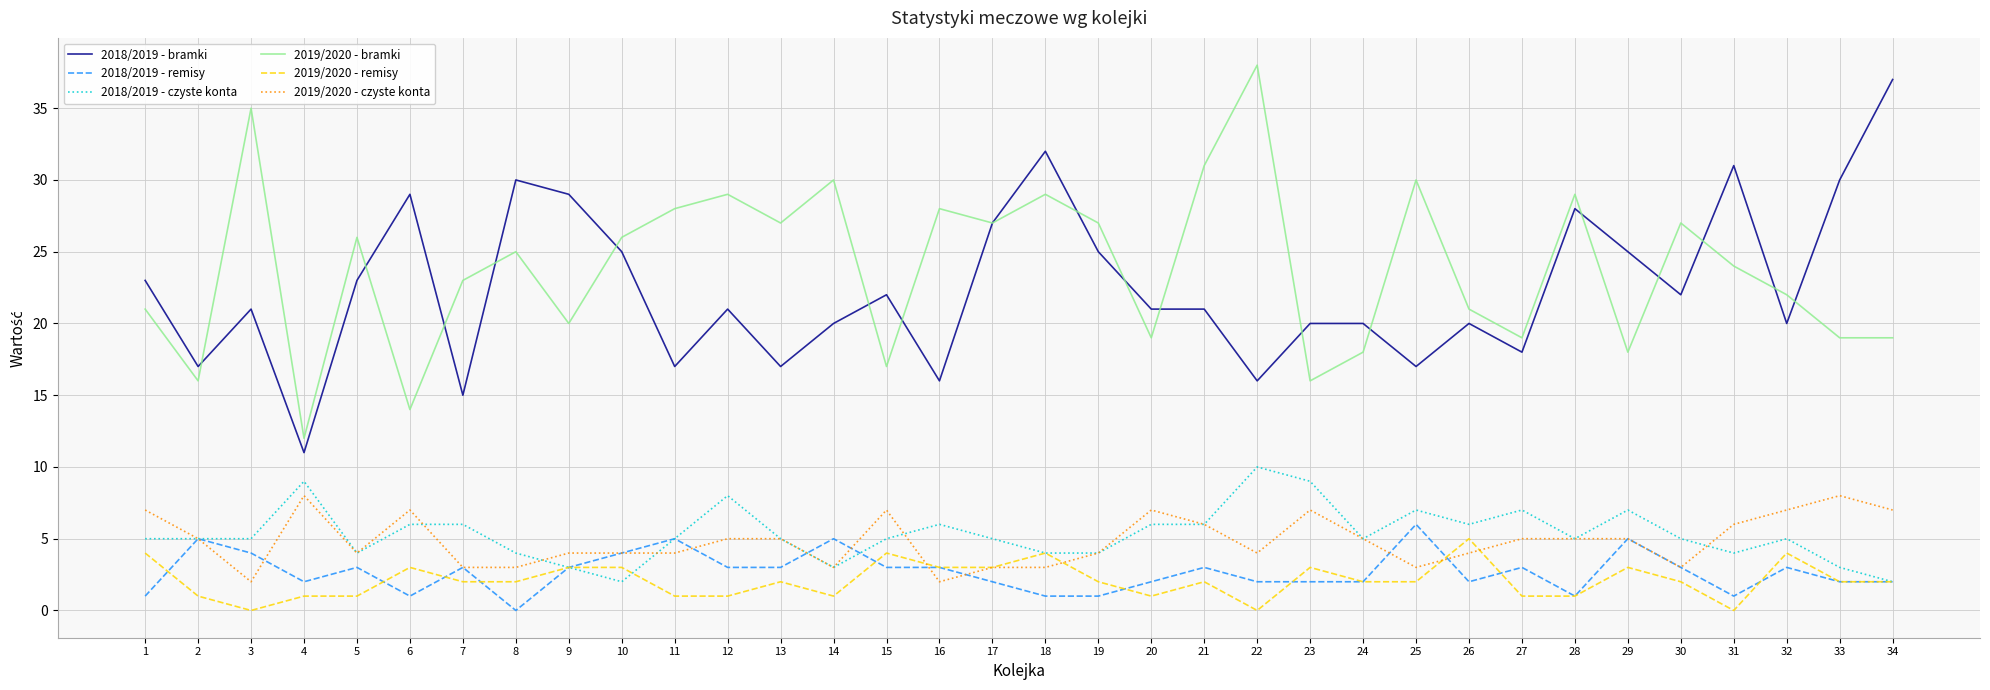

What is the greatest value displayed?

38